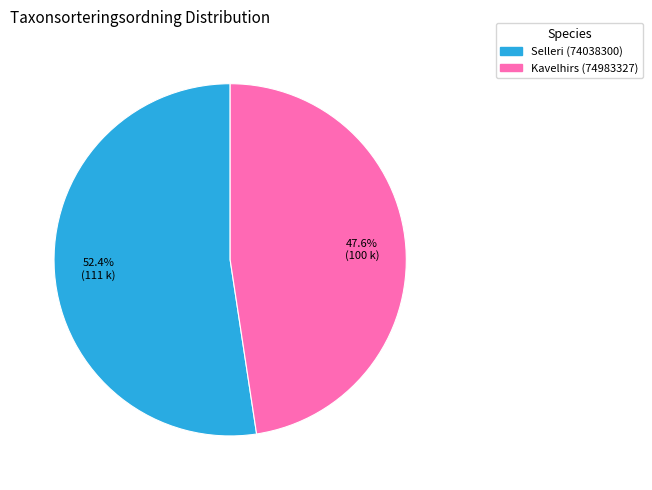

What percentage is the Kavelhirs (74983327) slice, to the nearest percent?

48%